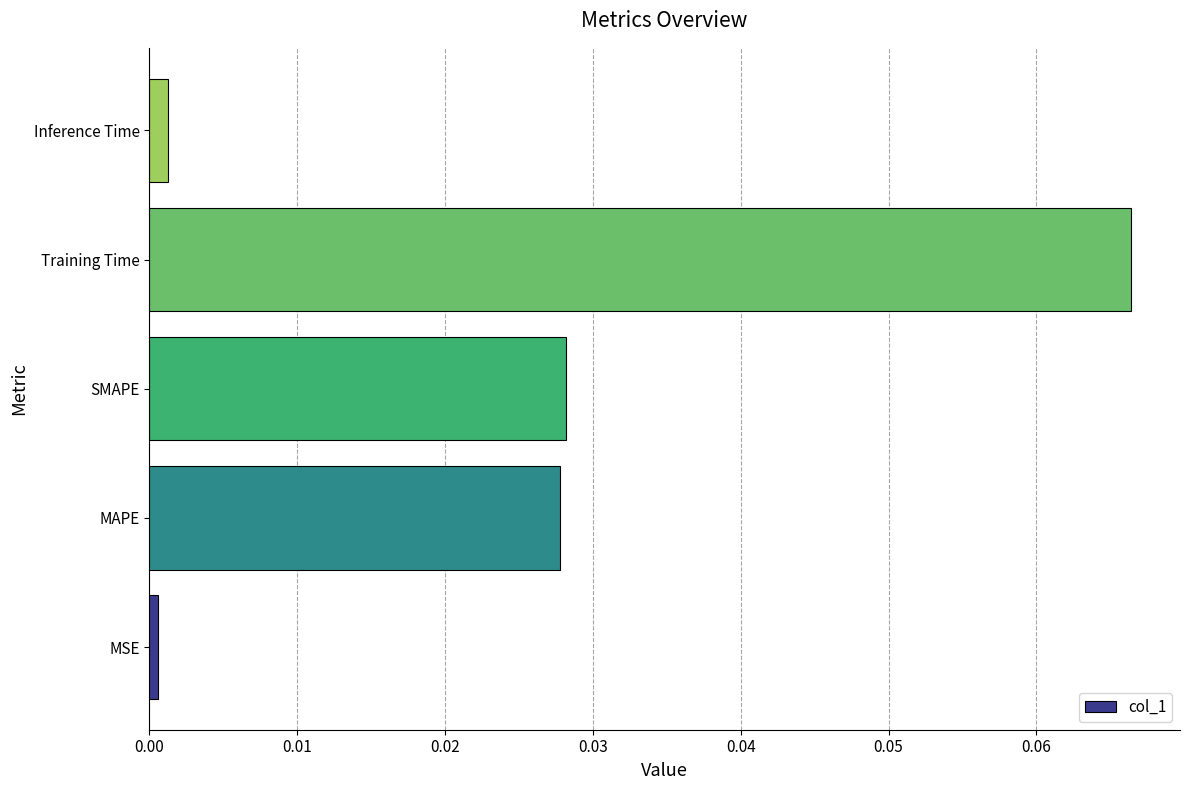

At which category does the chart reach its peak across all series?

Training Time